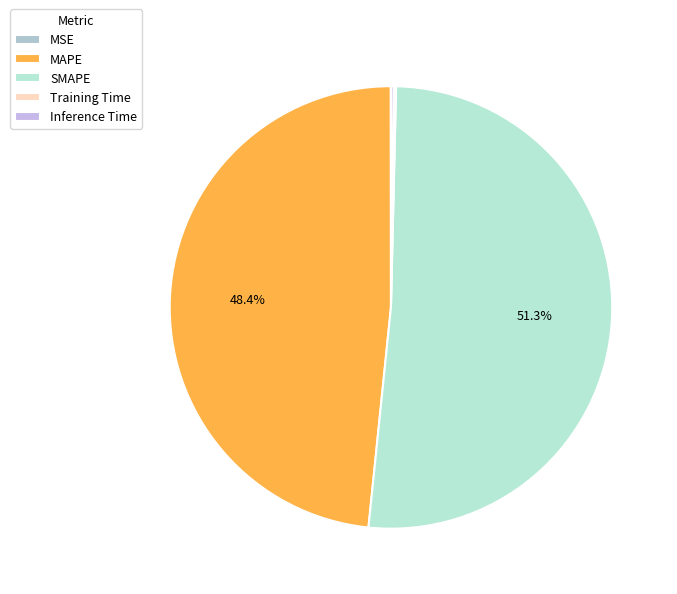

Combined, what portion of the pie is Training Time and MAPE?

48.5%